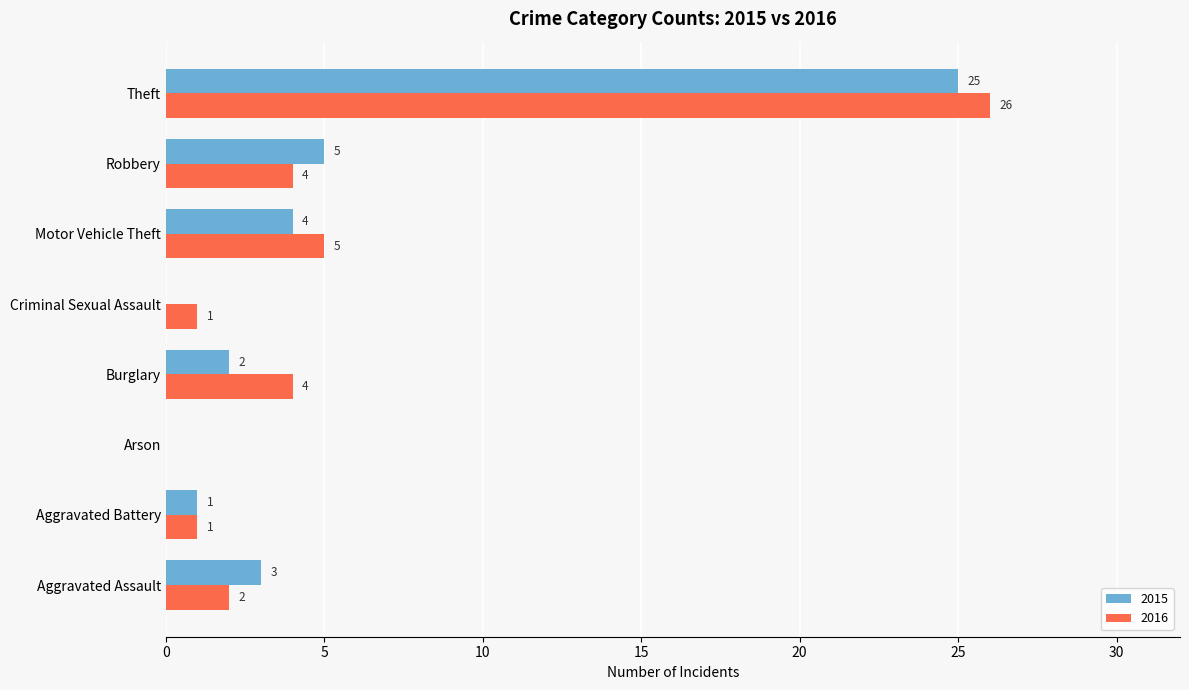

At which category is the sum across all series the highest?

Theft